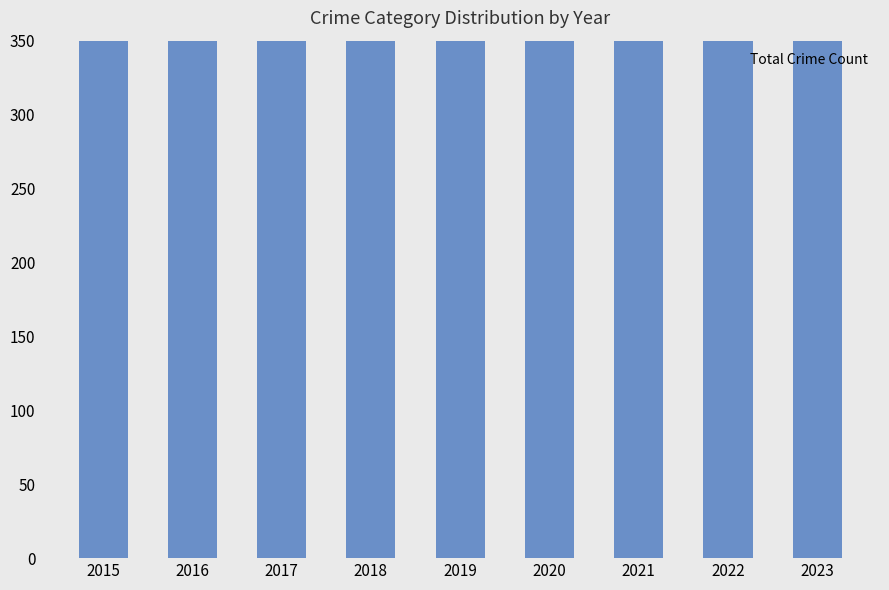

Which label corresponds to the largest value in the chart?

2016